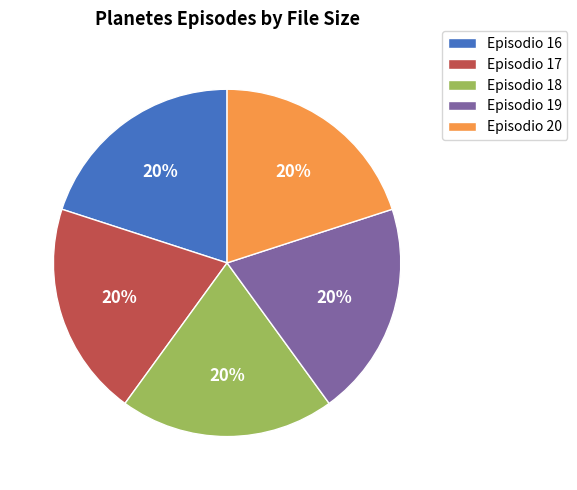

To the nearest percent, what is the combined percentage of Episodio 19 and Episodio 17?

40%